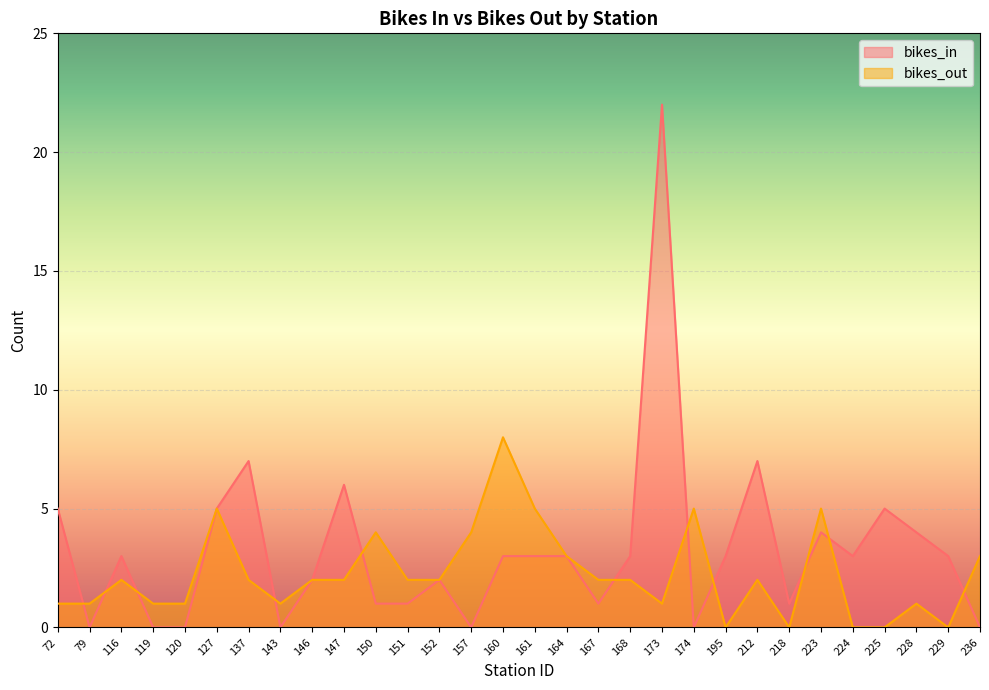

How many lines are shown in the chart?

2